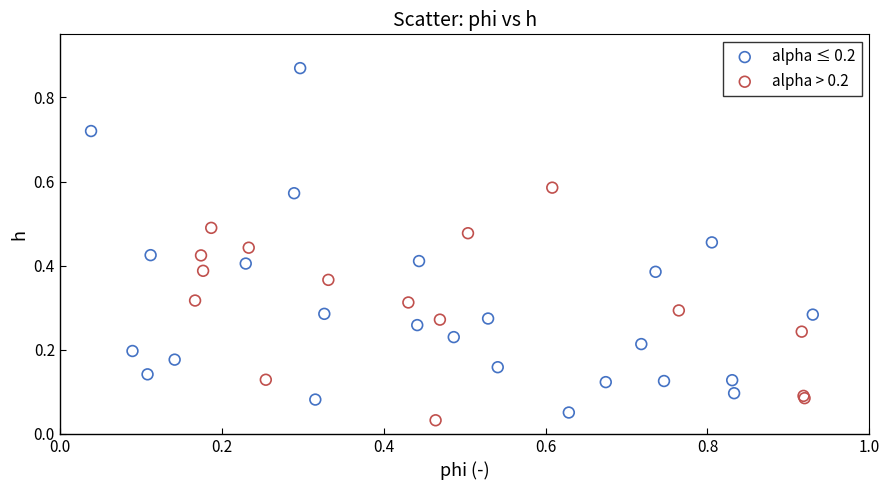

Which series has the widest spread of Y values?

alpha ≤ 0.2